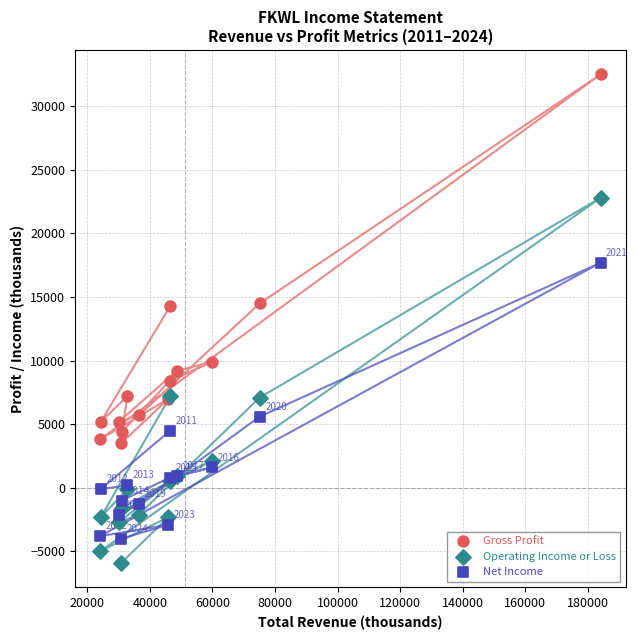

Which series reaches the maximum Y coordinate?

Gross Profit